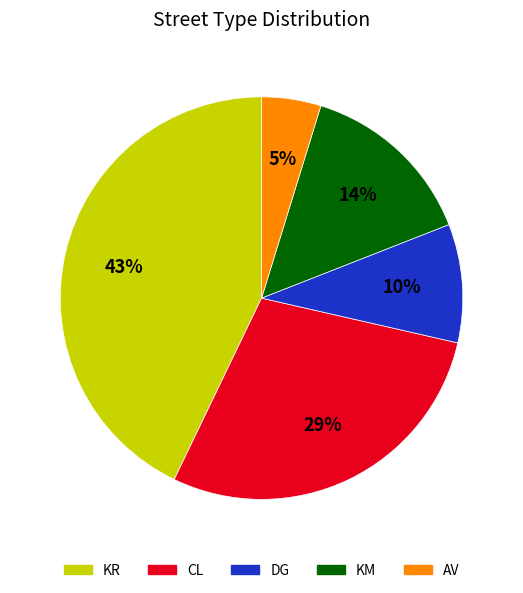

True or false: CL accounts for 43% of the total.

False